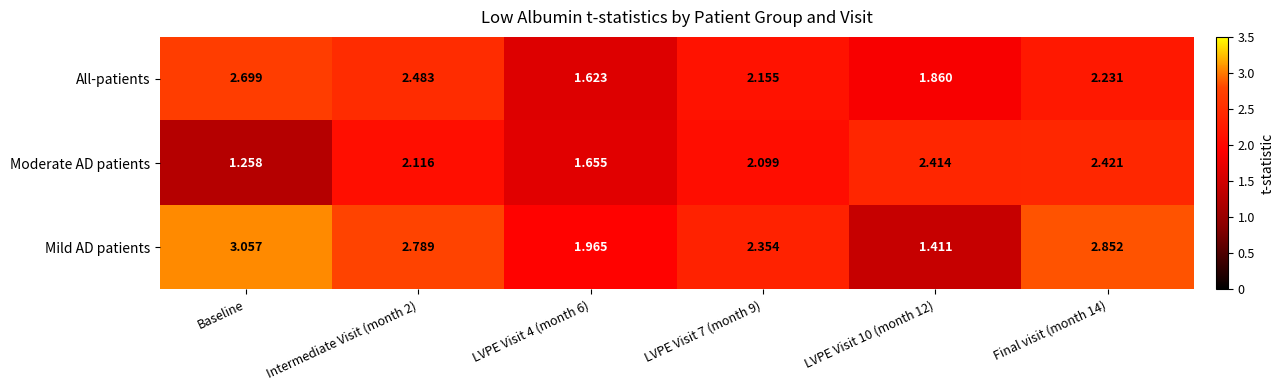

At which label does Moderate AD patients reach its minimum?

Baseline